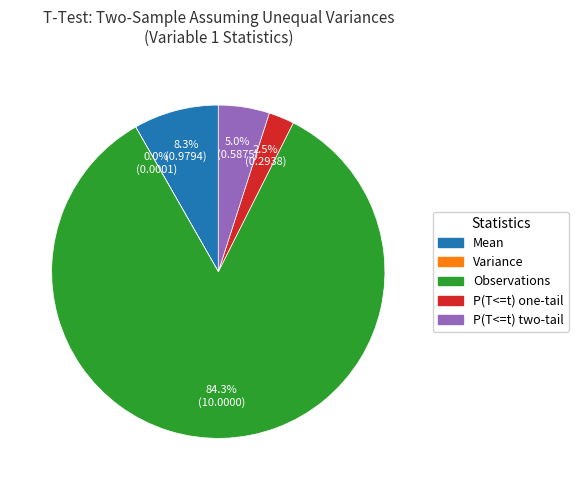

Between P(T<=t) two-tail and P(T<=t) one-tail, which is larger?

P(T<=t) two-tail